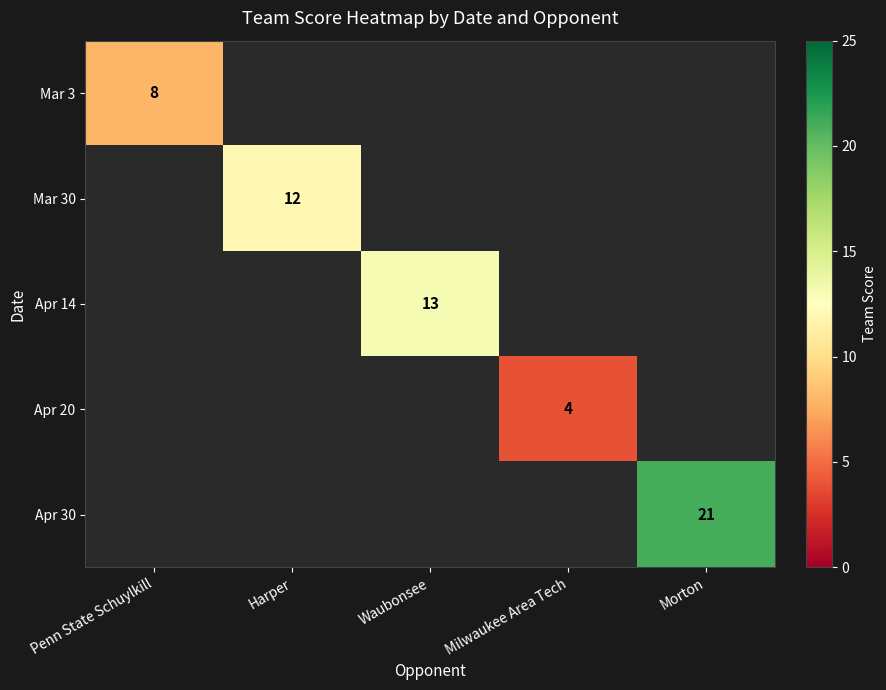

True or false: Apr 30 has a value of 21 at Morton.

True